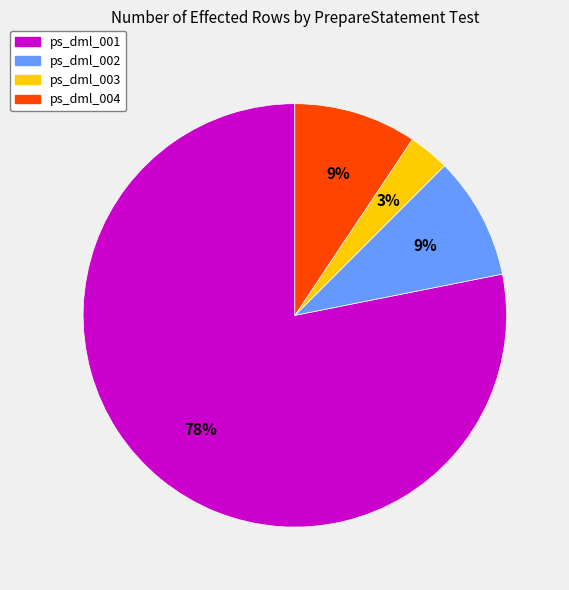

Does ps_dml_002 account for over 50% of the chart?

No